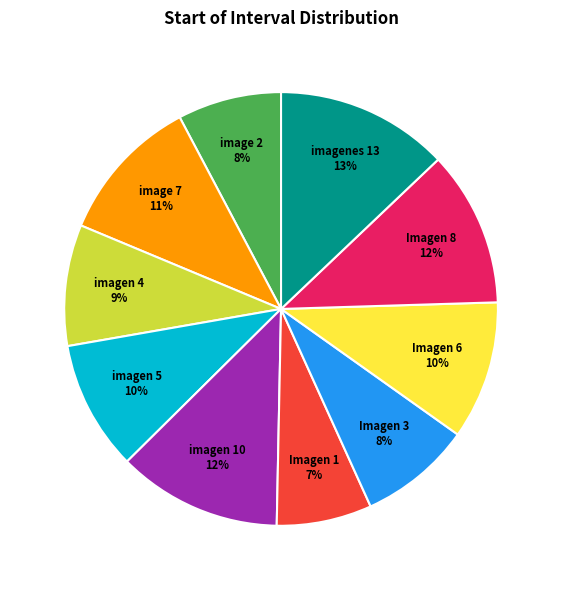

Combined, do imagen 4 9% and Imagen 1 7% account for over 50%?

No